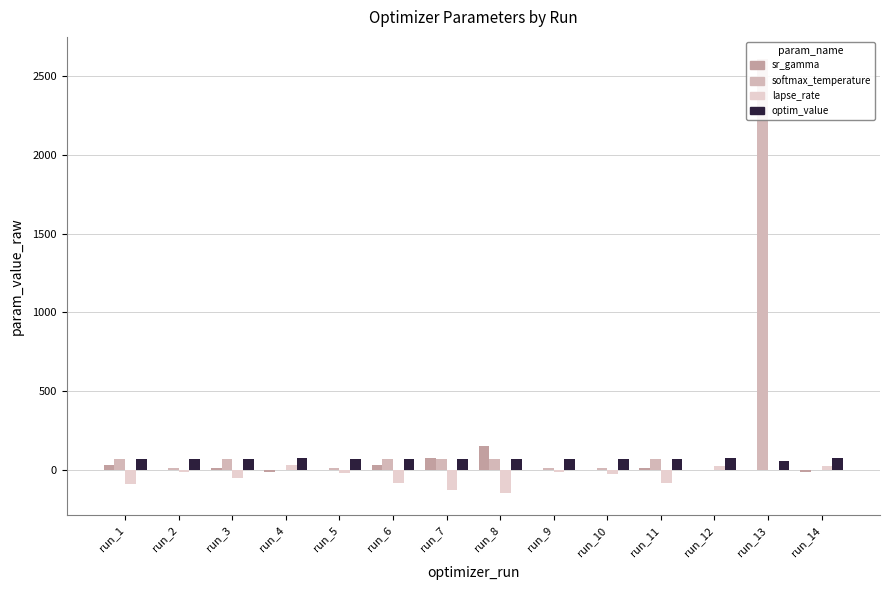

What is the average value of the softmax_temperature series?

221.2